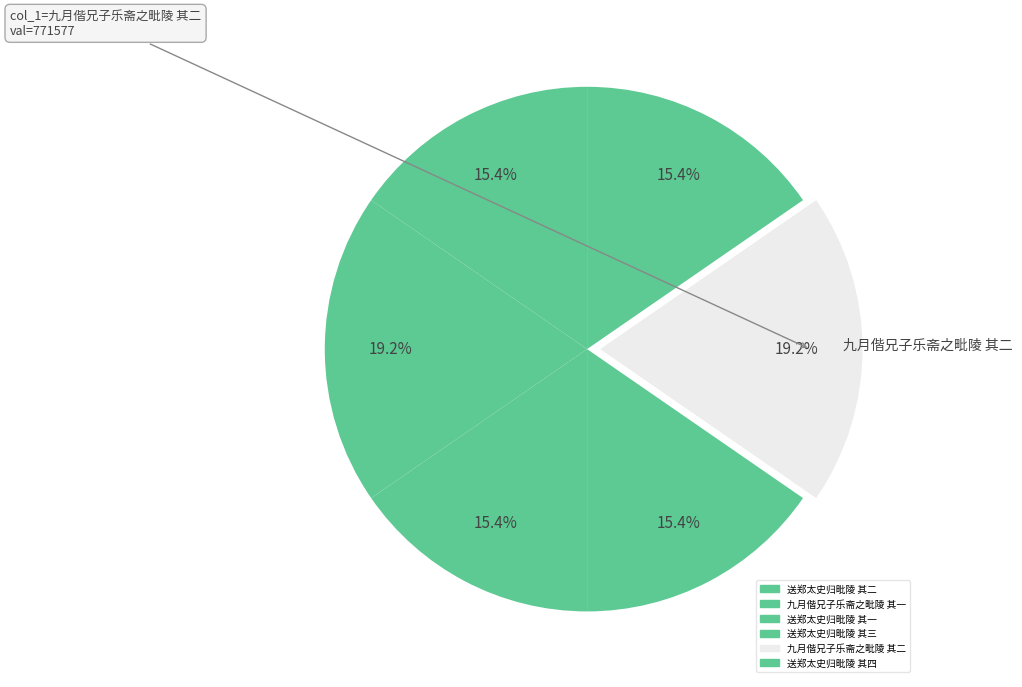

What is the smallest slice in the pie chart?

送郑太史归毗陵 其一